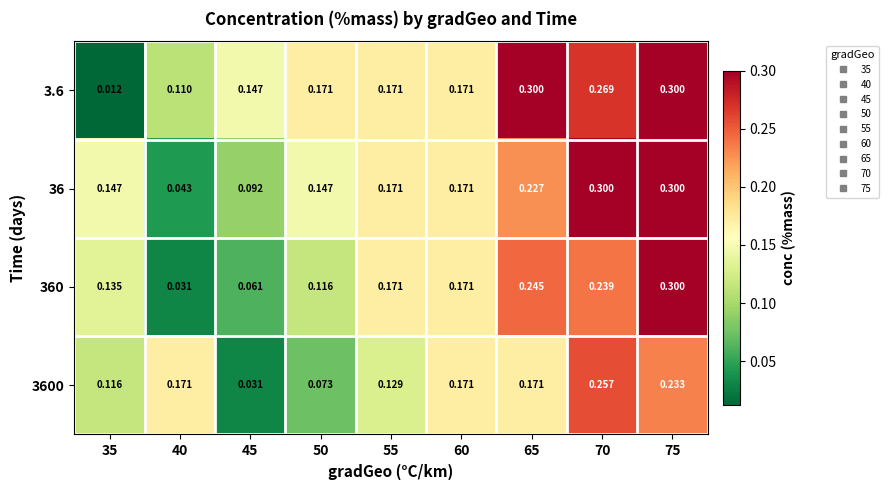

Which series has the widest spread of values?

3.6